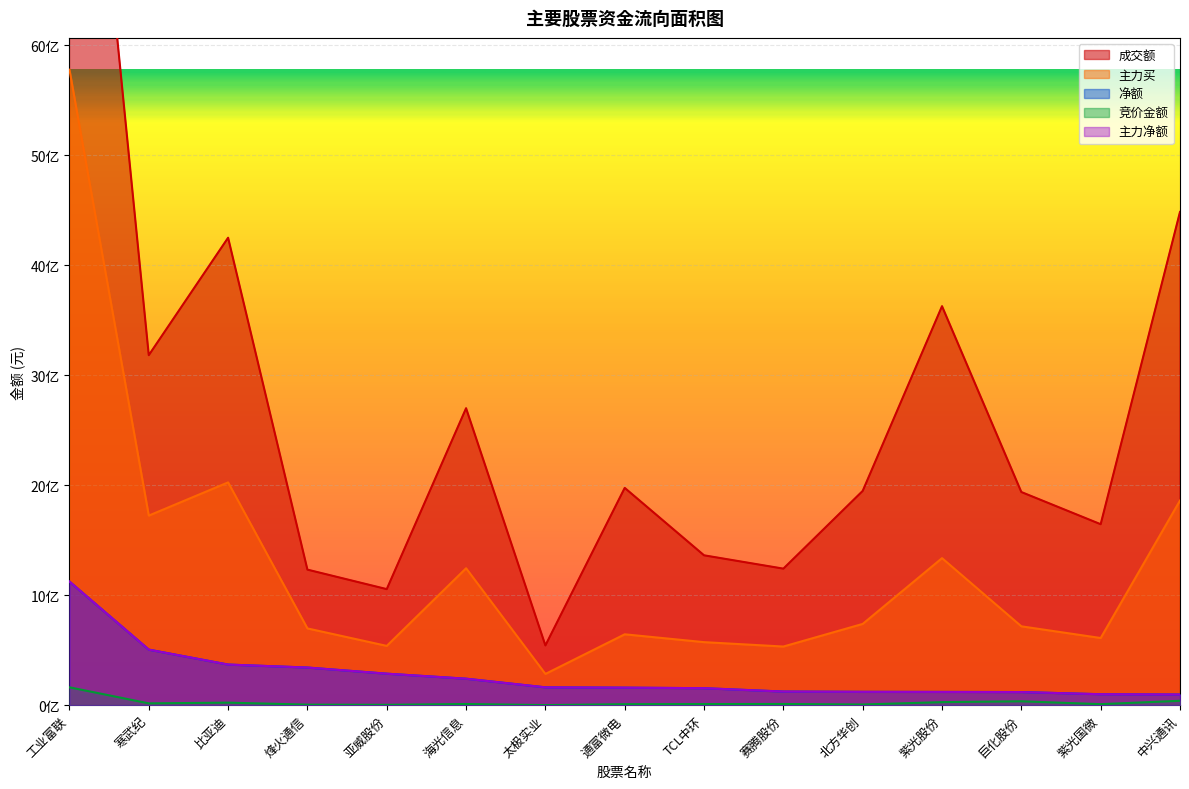

Read the 主力净额 value at 工业富联, to the nearest 100.

1123863800